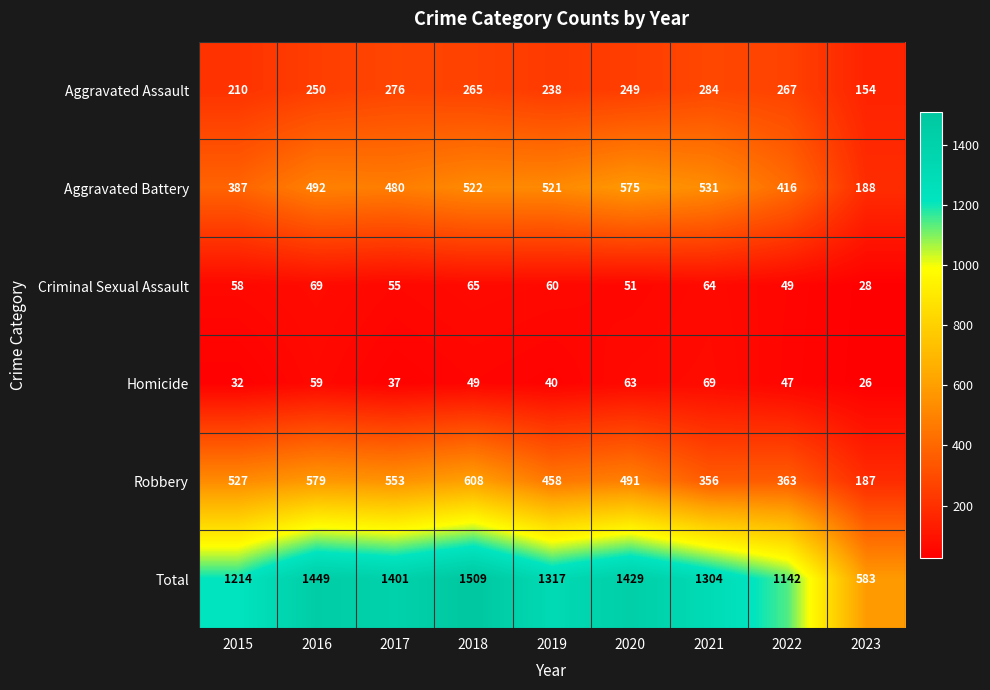

Which category has the lowest value in the Criminal Sexual Assault series?

2023